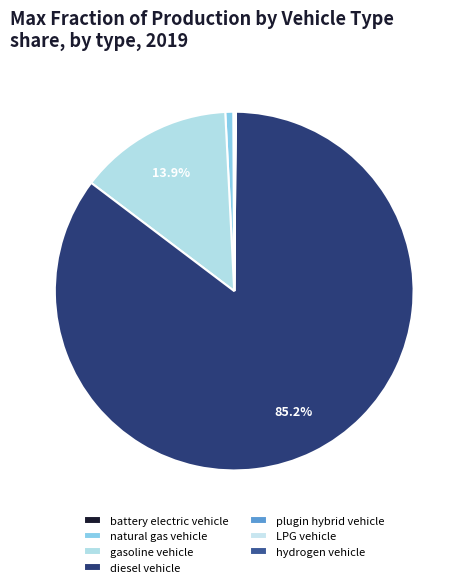

Which slice is the largest?

diesel vehicle